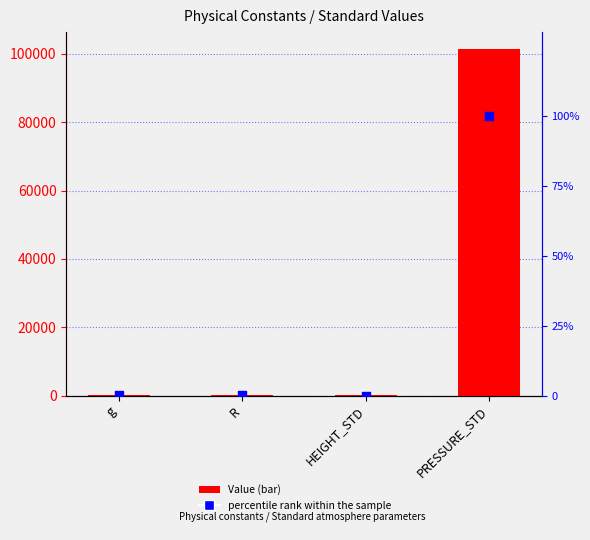

Which series reaches the maximum Y coordinate?

Value